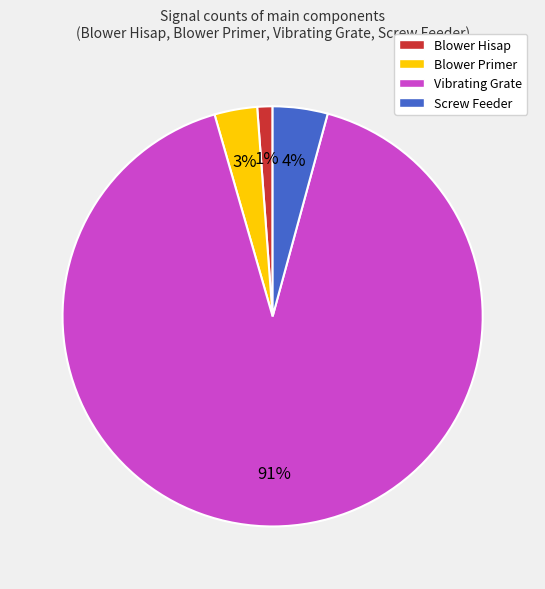

How many segments does this pie chart have?

4